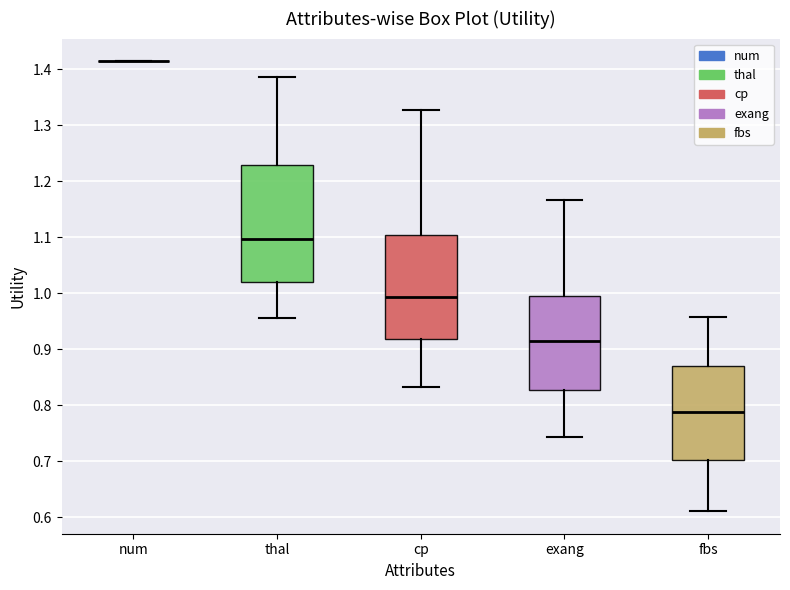

Reading left to right, transcribe this box plot: for each box, give where its median line is, the range the box spans, and where its two whiskers end, as read against the y-axis. The values are not printed on the chart, so give them approximately, as read against the axis.

num: box collapsed to a line at 1.41, whiskers 1.41 to 1.41
thal: median 1.10, box 1.02 to 1.23, whiskers 0.96 to 1.39
cp: median 0.99, box 0.92 to 1.10, whiskers 0.83 to 1.33
exang: median 0.91, box 0.83 to 1.00, whiskers 0.74 to 1.17
fbs: median 0.79, box 0.70 to 0.87, whiskers 0.61 to 0.96